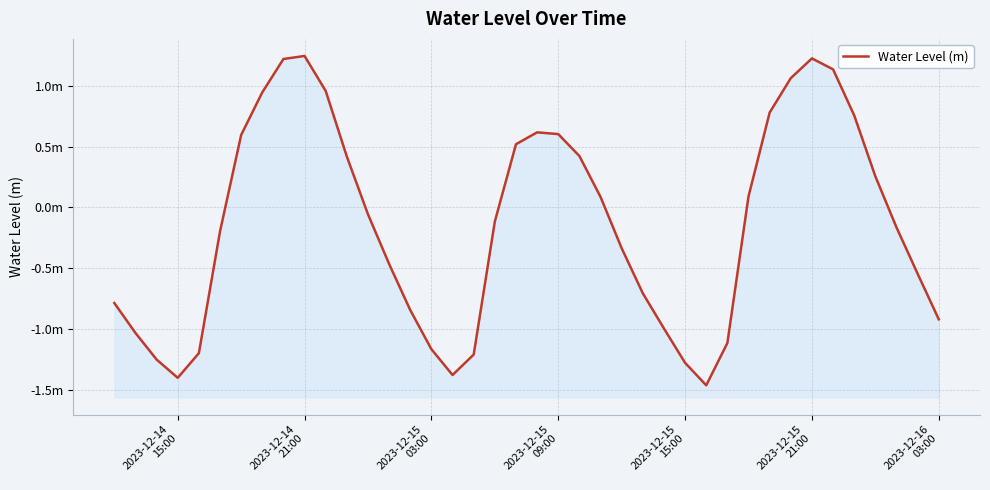

True or false: the data has more than 2 interior local peaks.

True